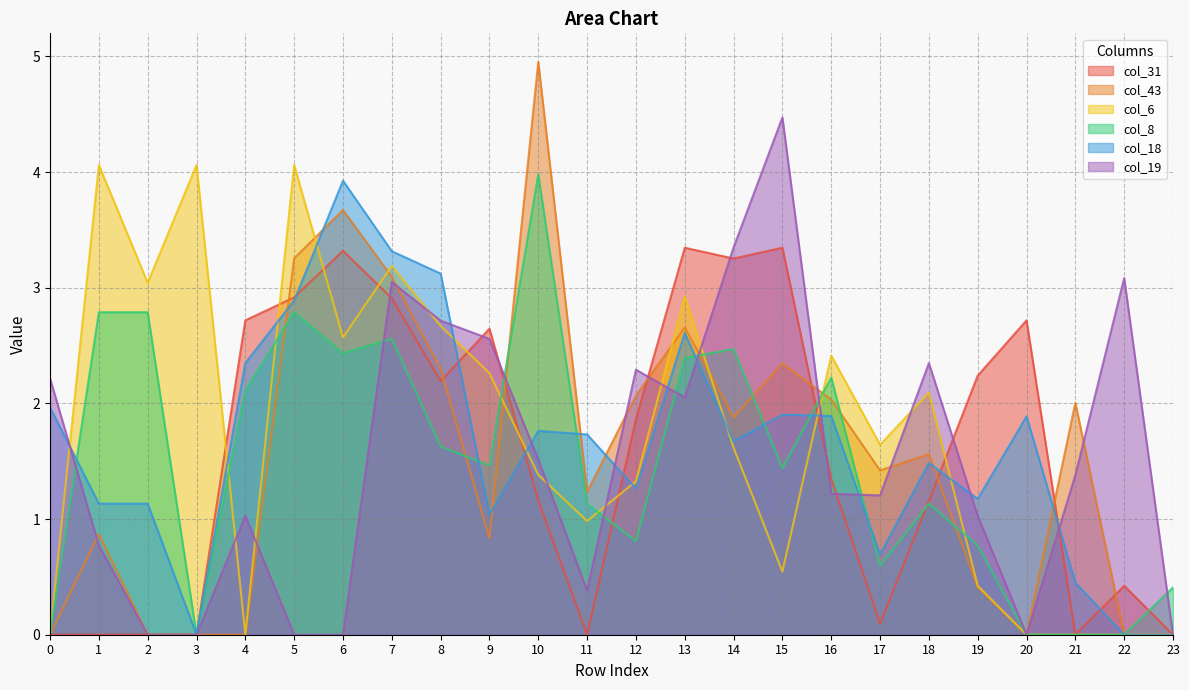

Reading left to right, list all the values displayed in this chart.

col_31: 0.0	0.0	0.0	0.0	2.7	2.9	3.3	2.9	2.2	2.6	1.2	0.0	1.9	3.3	3.3	3.3	1.3	0.1	1.2	2.2	2.7	0.0	0.4	0.0
col_43: 0.0	0.9	0.0	0.0	0.0	3.3	3.7	3.1	2.3	0.8	5.0	1.2	2.1	2.7	1.9	2.3	2.0	1.4	1.6	0.4	0.0	2.0	0.0	0.0
col_6: 0.0	4.1	3.0	4.1	0.0	4.1	2.6	3.2	2.7	2.3	1.4	1.0	1.3	2.9	1.6	0.5	2.4	1.6	2.1	0.4	0.0	0.0	0.0	0.0
col_8: 0.0	2.8	2.8	0.0	2.1	2.8	2.4	2.6	1.6	1.5	4.0	1.1	0.8	2.4	2.5	1.4	2.2	0.6	1.1	0.8	0.0	0.0	0.0	0.4
col_18: 2.0	1.1	1.1	0.0	2.3	2.9	3.9	3.3	3.1	1.0	1.8	1.7	1.3	2.6	1.7	1.9	1.9	0.7	1.5	1.2	1.9	0.5	0.0	0.0
col_19: 2.2	0.8	0.0	0.0	1.0	0.0	0.0	3.0	2.7	2.6	1.5	0.4	2.3	2.1	3.3	4.5	1.2	1.2	2.3	1.0	0.0	1.4	3.1	0.0